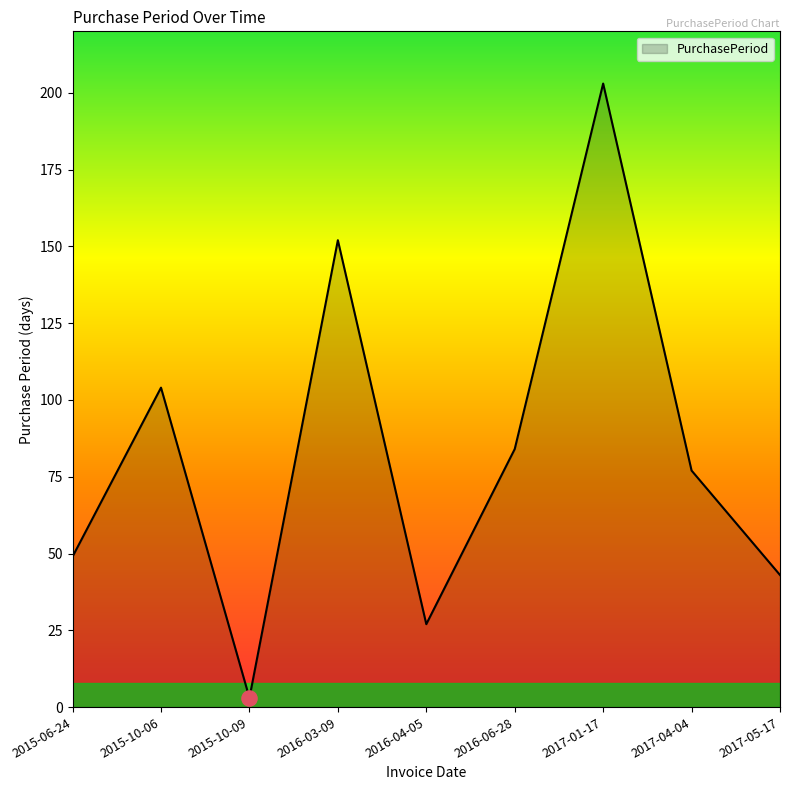

What is the change in value from 2015-10-09 to 2017-04-04?

+74